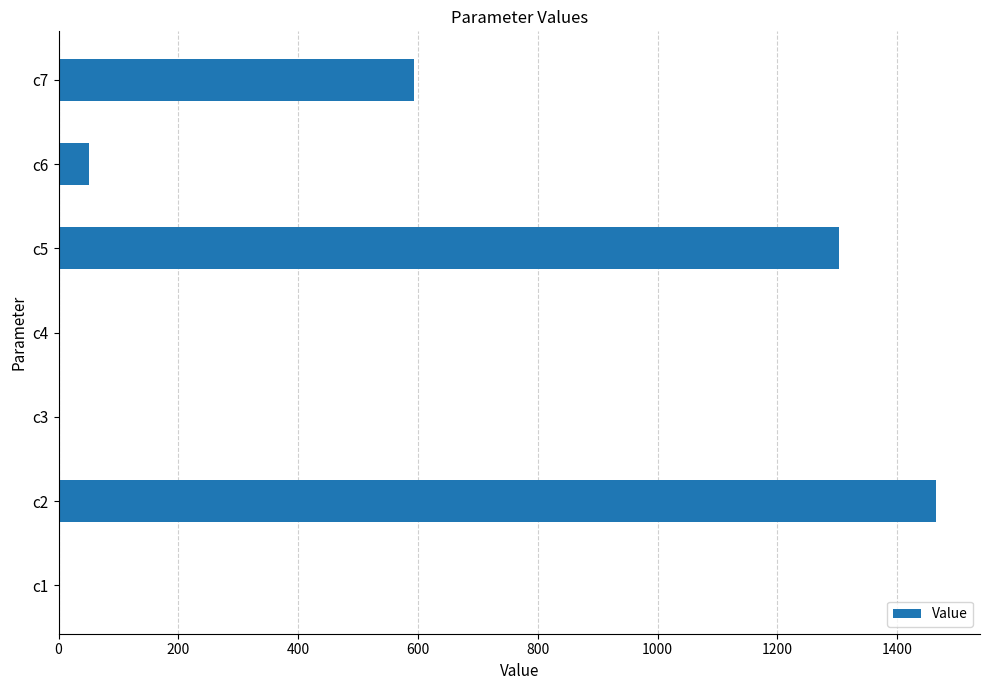

At which category does the chart reach its peak across all series?

c2